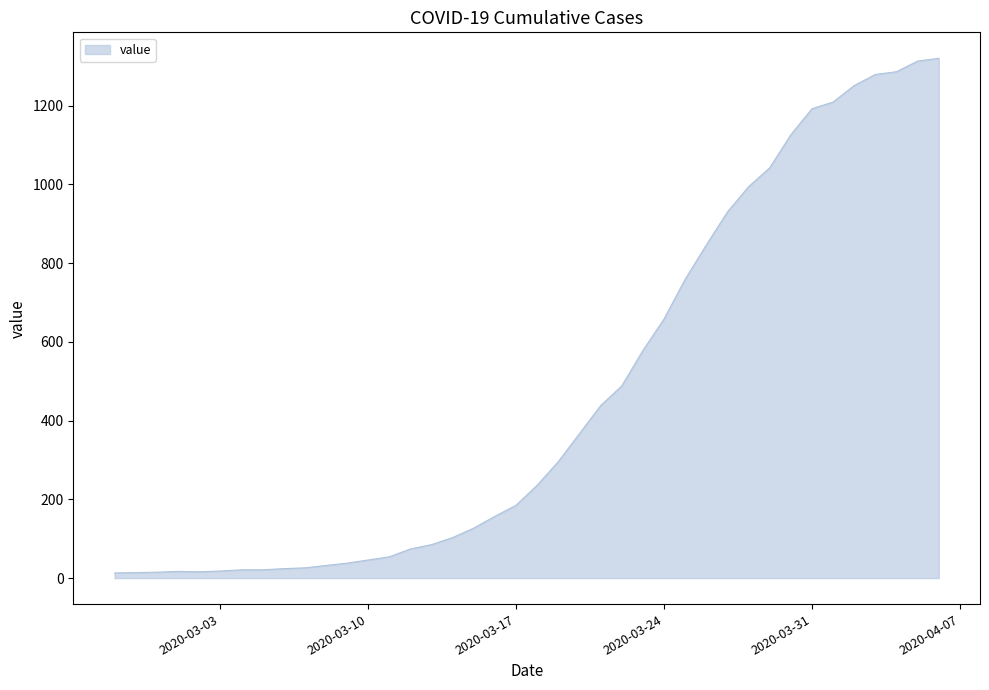

What is the greatest value displayed?

1320